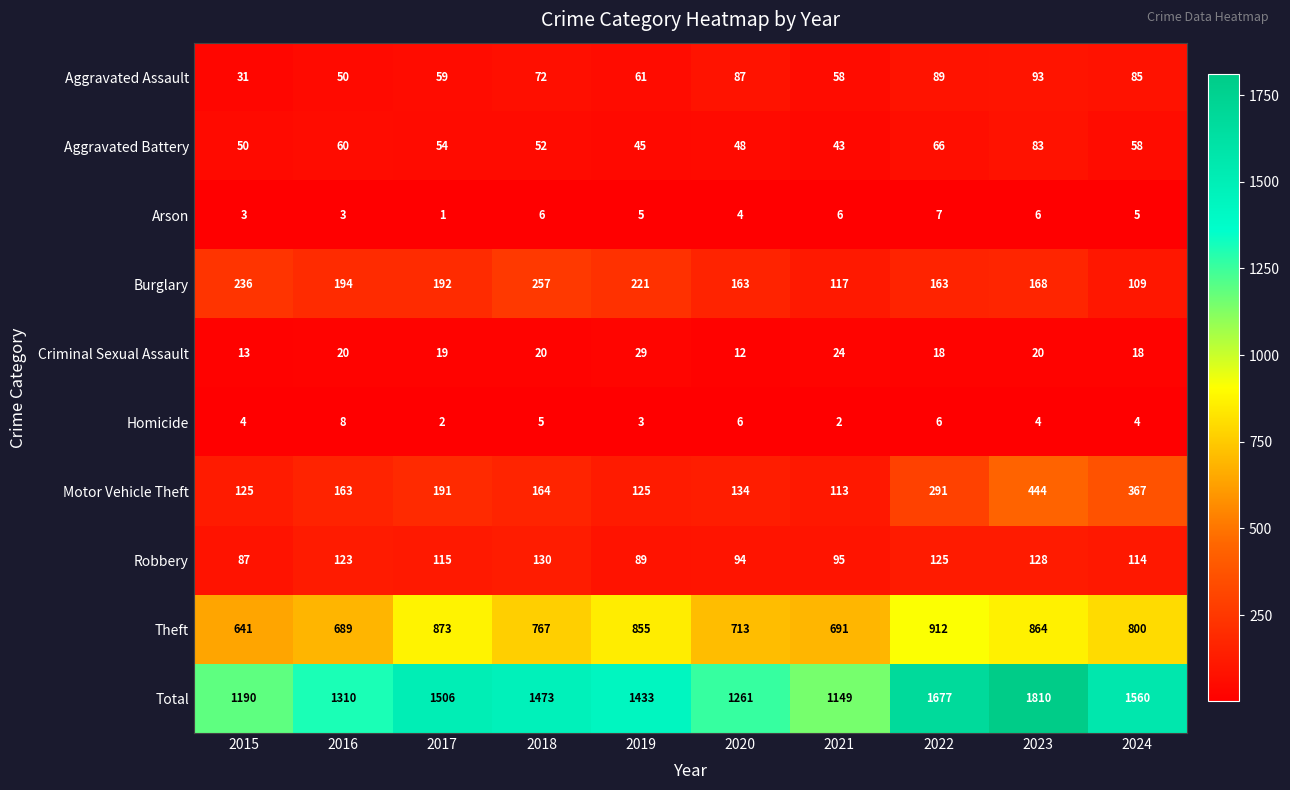

Where is Aggravated Battery nearest to the value 63?

2016